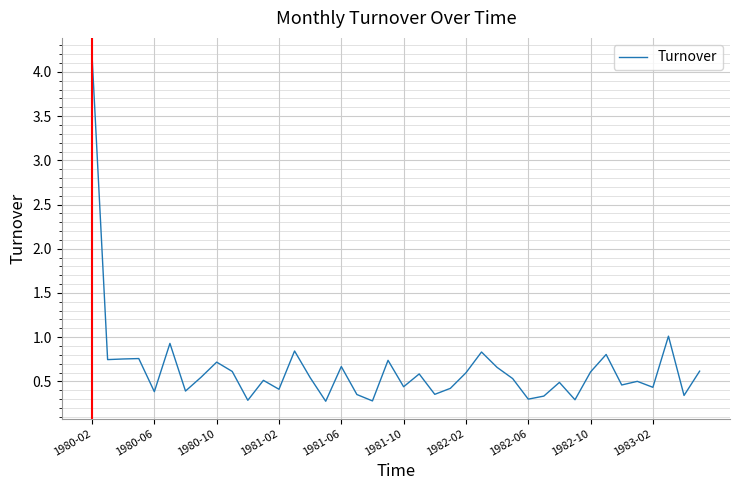

What is the difference between the maximum and minimum values?

3.9